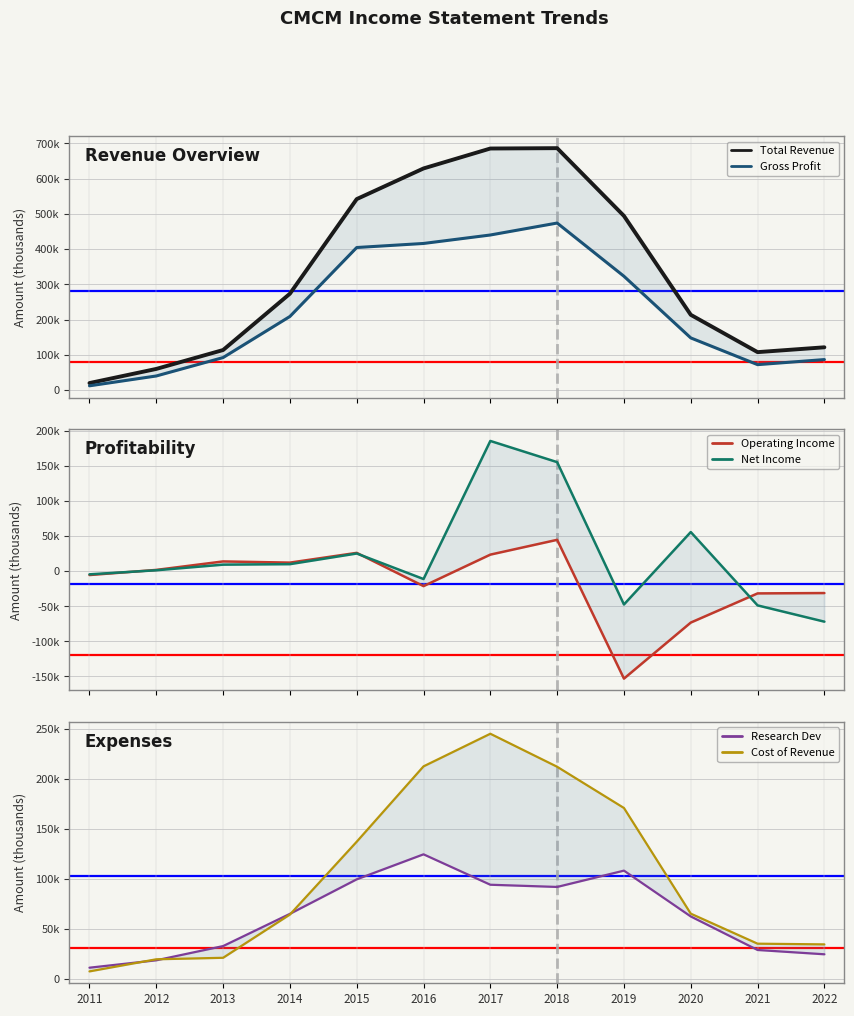

How many interior local valleys does the Research Dev series have?

1